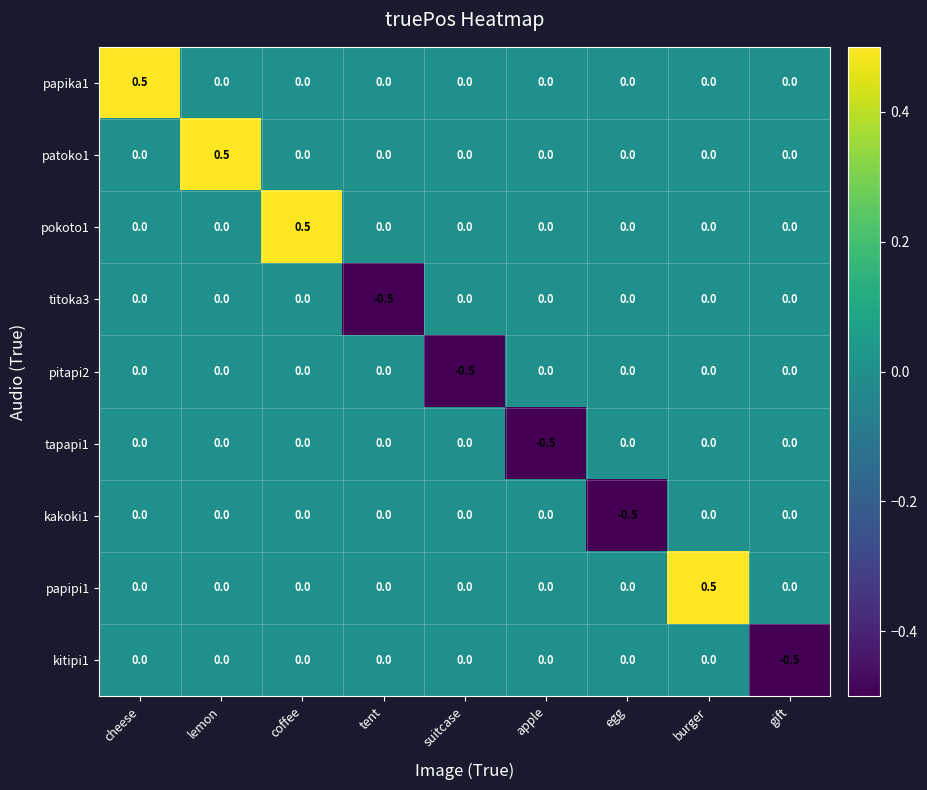

Is it true that pitapi2 equals -0.5 at suitcase?

True